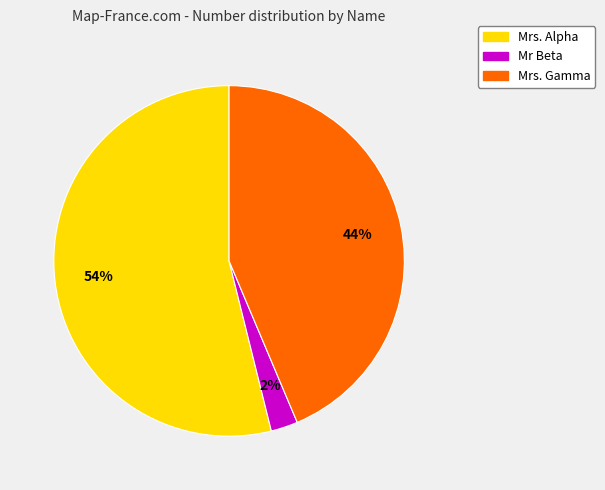

Count the number of slices in the pie.

3